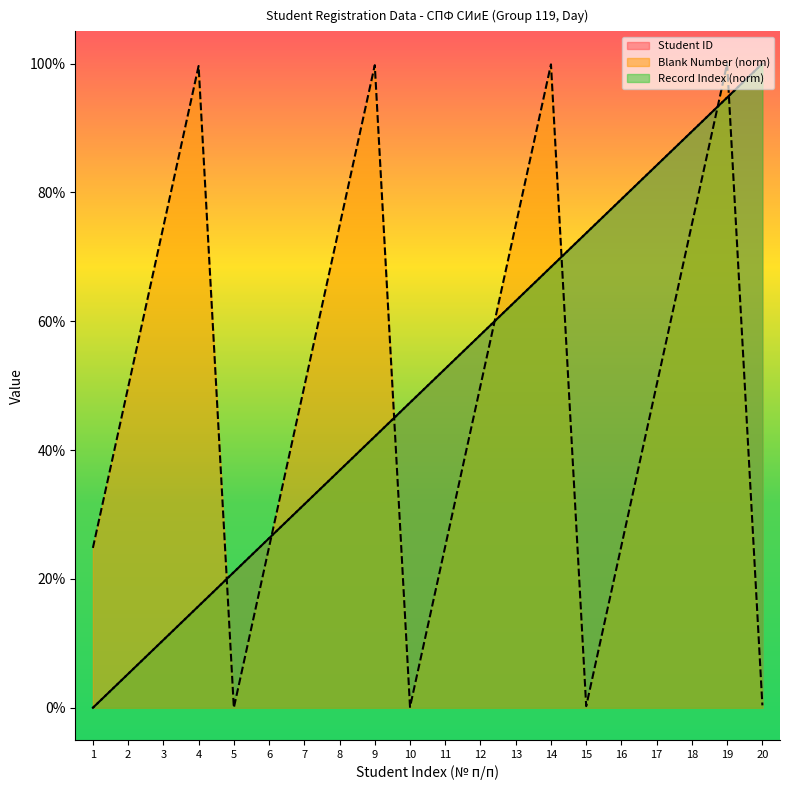

Reading left to right, transcribe all the data shown in this chart.

Student ID: 1=0.0	2=5.3	3=10.5	4=15.8	5=21.1	6=26.3	7=31.6	8=36.8	9=42.1	10=47.4	11=52.6	12=57.9	13=63.2	14=68.4	15=73.7	16=78.9	17=84.2	18=89.5	19=94.7	20=100.0
Blank Number: 1=24.8	2=49.8	3=74.7	4=99.6	5=0.0	6=24.9	7=49.9	8=74.8	9=99.8	10=0.1	11=25.1	12=50.0	13=74.9	14=99.9	15=0.2	16=25.2	17=50.1	18=75.1	19=100.0	20=0.4
Record Index: 1=0.0	2=5.3	3=10.5	4=15.8	5=21.1	6=26.3	7=31.6	8=36.8	9=42.1	10=47.4	11=52.6	12=57.9	13=63.2	14=68.4	15=73.7	16=78.9	17=84.2	18=89.5	19=94.7	20=100.0